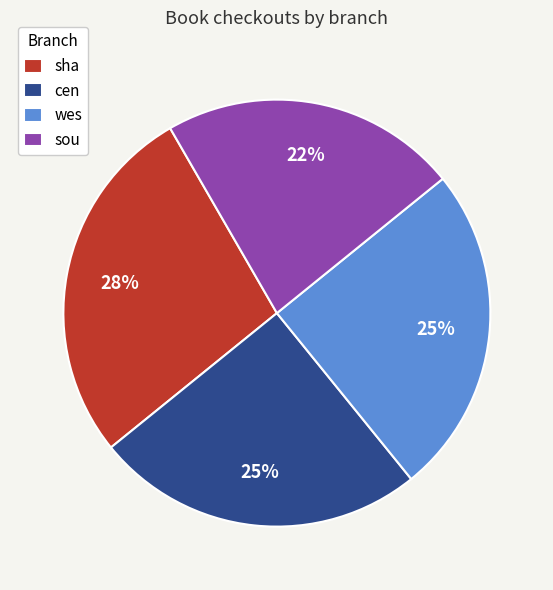

To the nearest percent, what percentage of the pie is cen?

25%